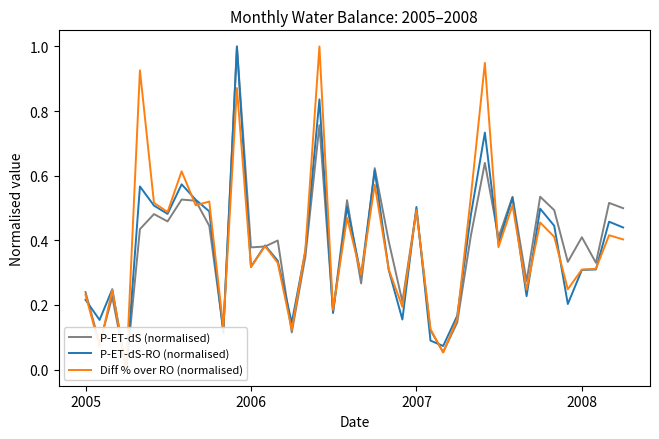

What is the sum of all Diff % over RO (normalised) values?

15.7